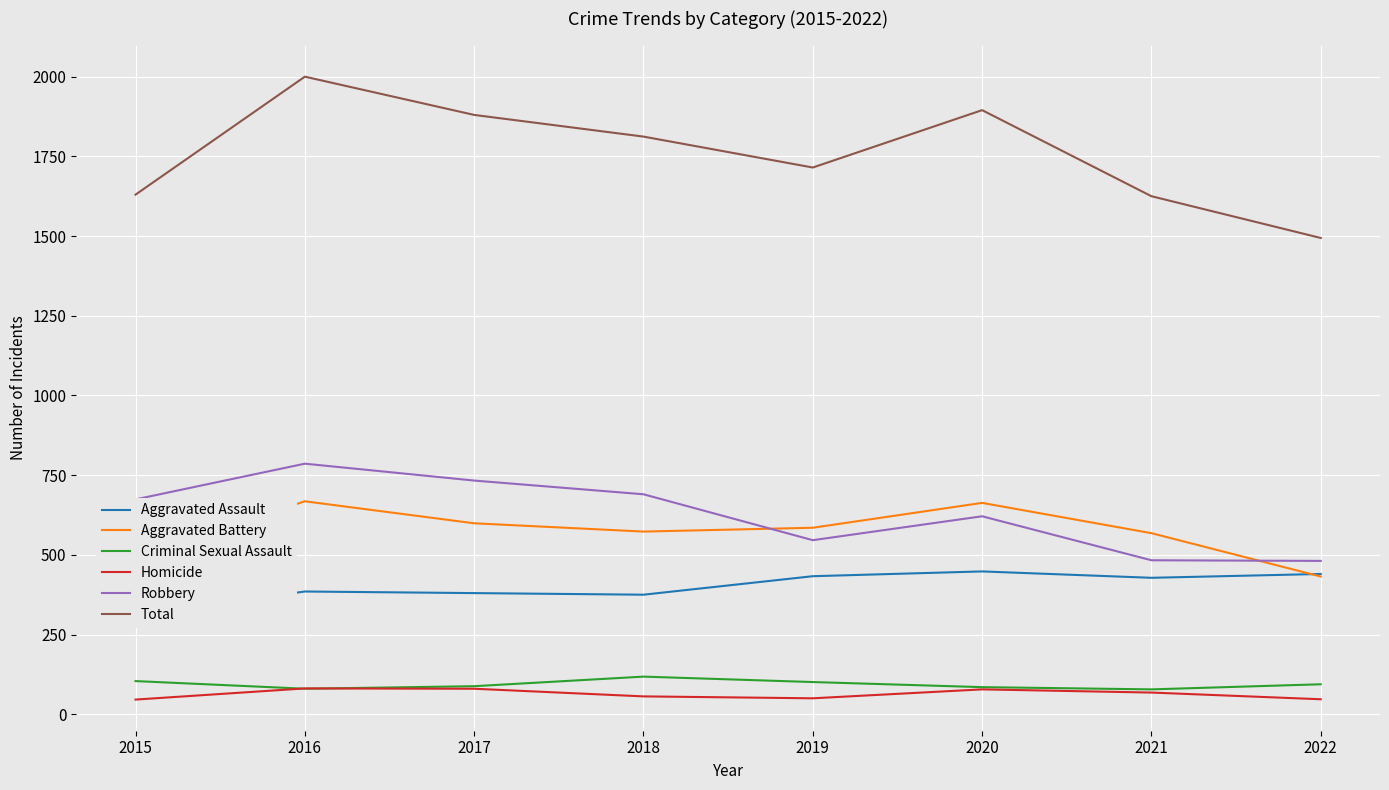

Reading left to right, list all the values displayed in this chart.

Aggravated Assault: 2015=311	2016=385	2017=380	2018=375	2019=433	2020=448	2021=428	2022=440
Aggravated Battery: 2015=495	2016=668	2017=599	2018=573	2019=585	2020=663	2021=568	2022=432
Criminal Sexual Assault: 2015=104	2016=80	2017=88	2018=118	2019=101	2020=85	2021=78	2022=94
Homicide: 2015=46	2016=81	2017=80	2018=56	2019=50	2020=78	2021=68	2022=47
Robbery: 2015=674	2016=786	2017=733	2018=690	2019=546	2020=621	2021=483	2022=481
Total: 2015=1630	2016=2000	2017=1880	2018=1812	2019=1715	2020=1895	2021=1625	2022=1494